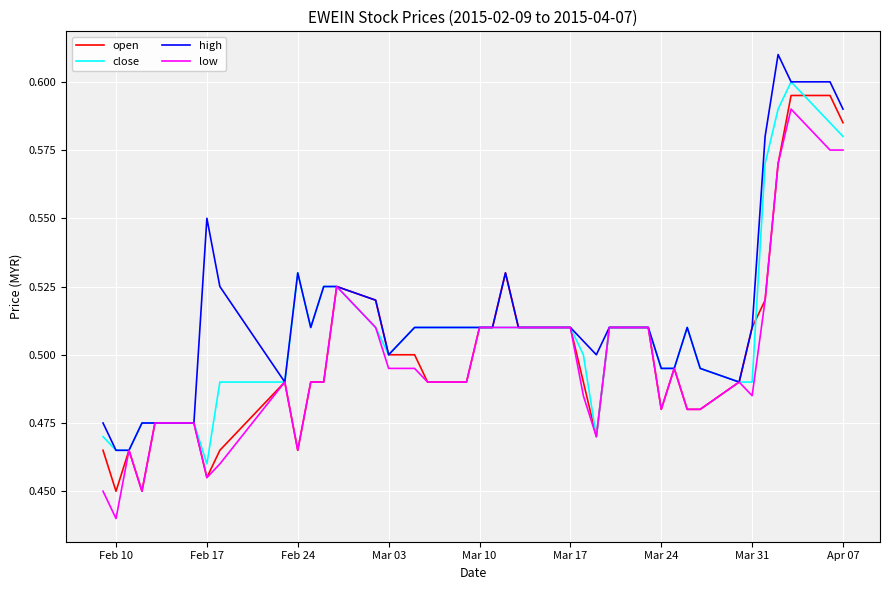

What are all the series names shown in the legend?

open, close, high, low